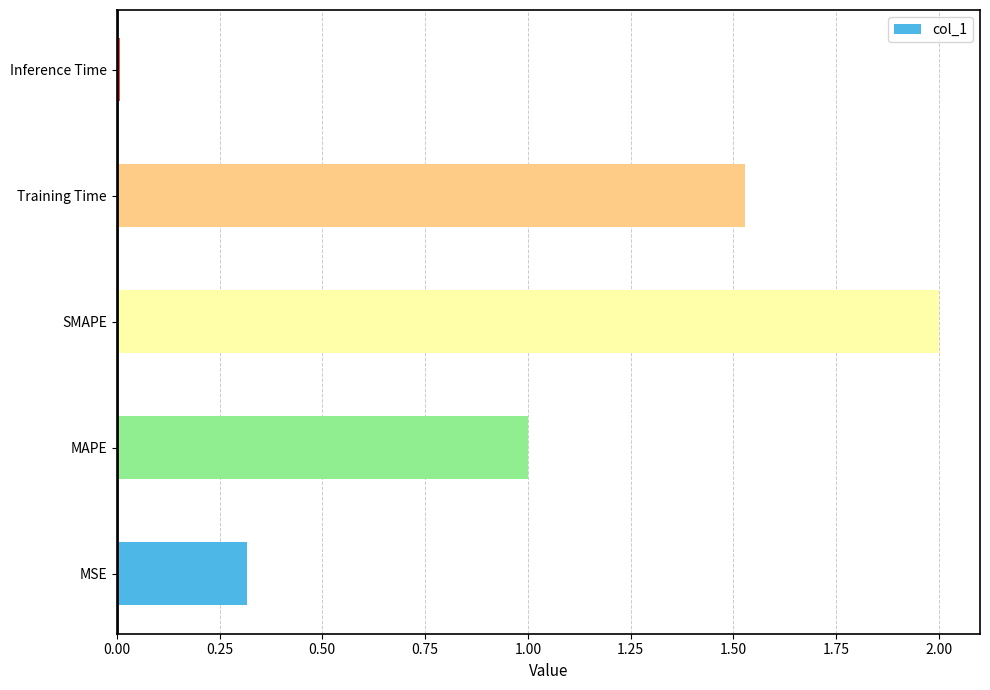

Is it true that the value at MSE is 0.4?

False